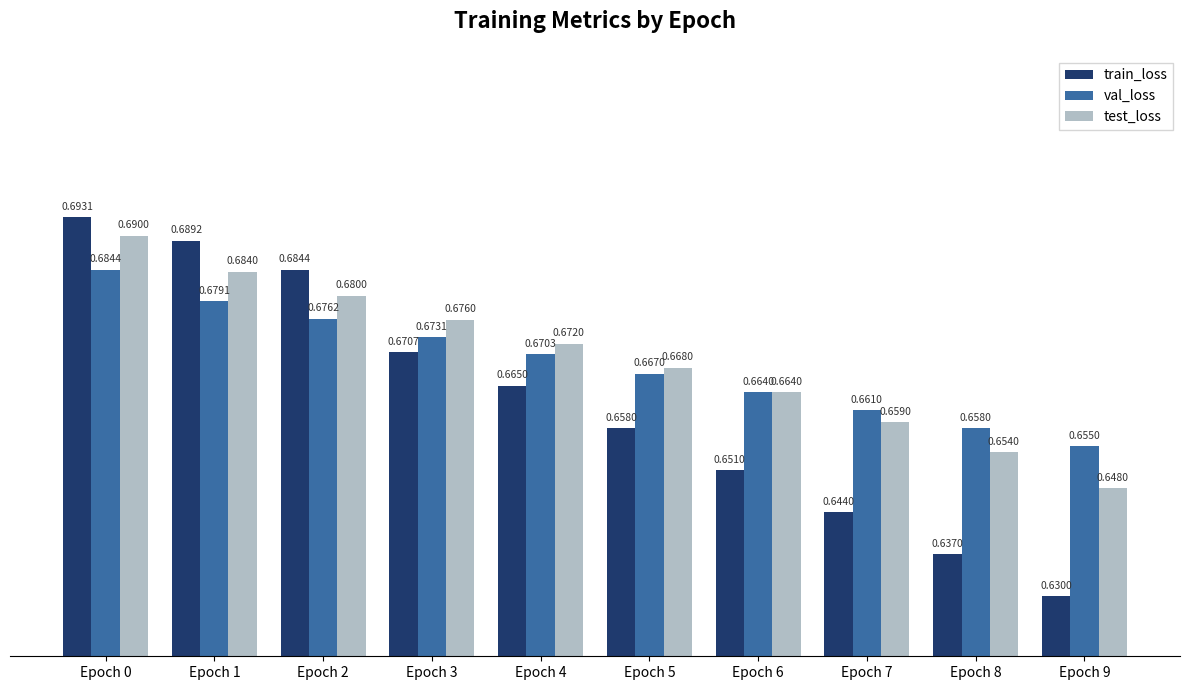

How many bars are there in total?

30